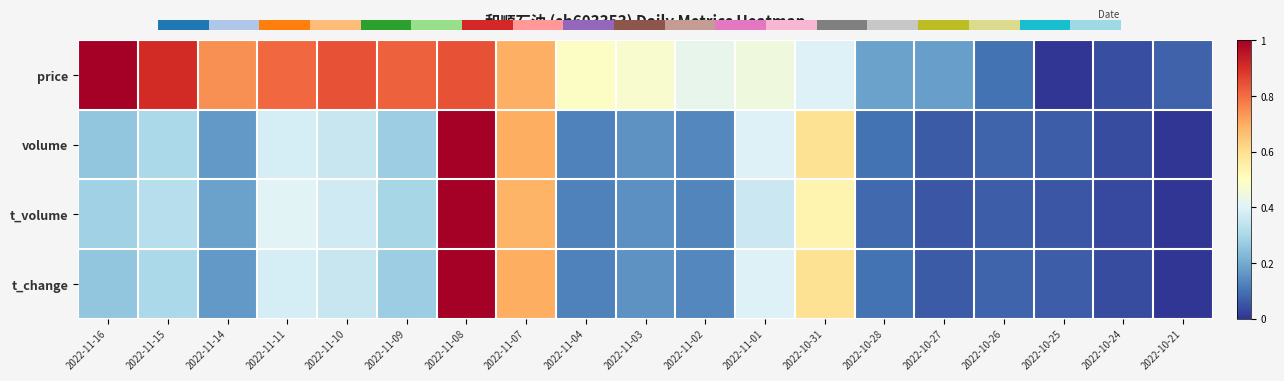

Rank the series by their maximum value, from highest to lowest.

0.0, volume, t_volume, t_change